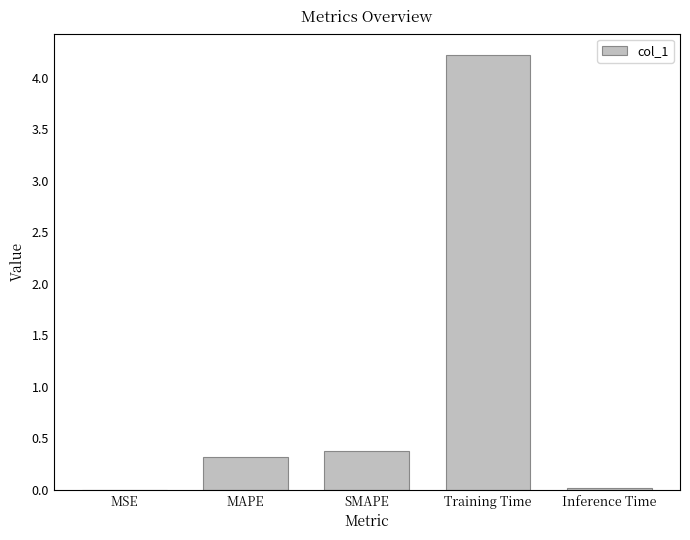

True or false: the data shows 0.4 at SMAPE.

True